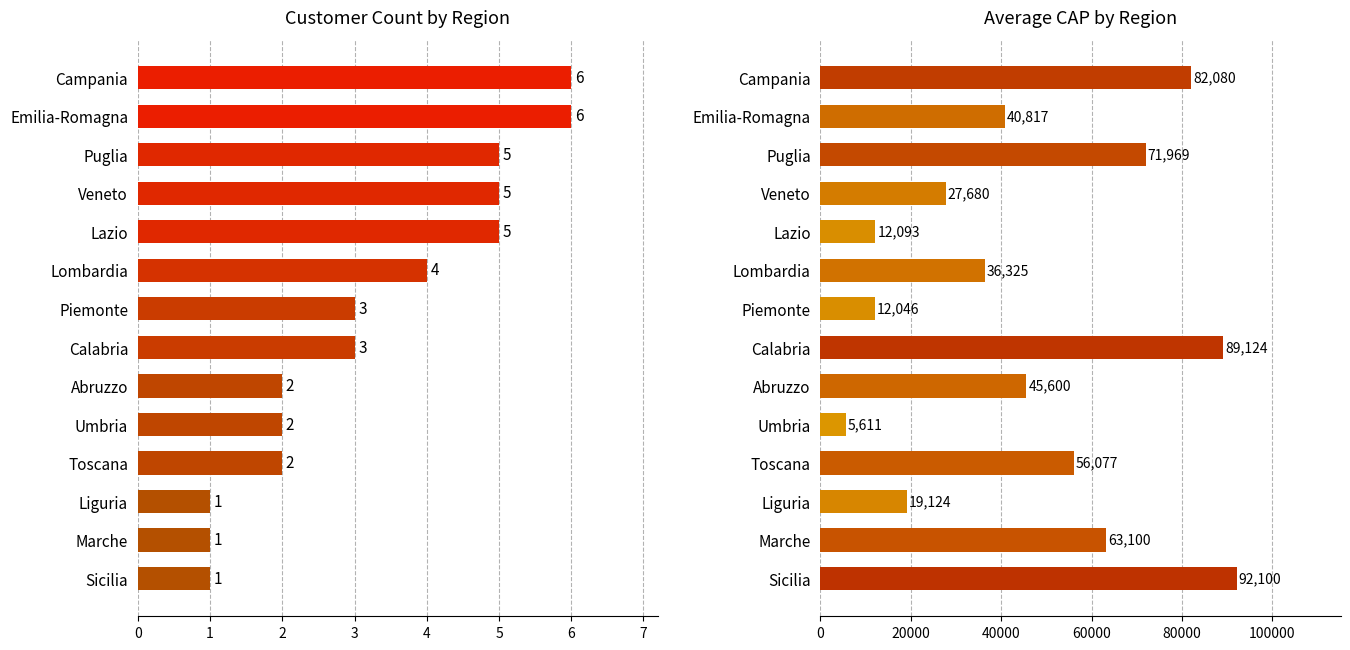

Count the number of data series in this chart.

2